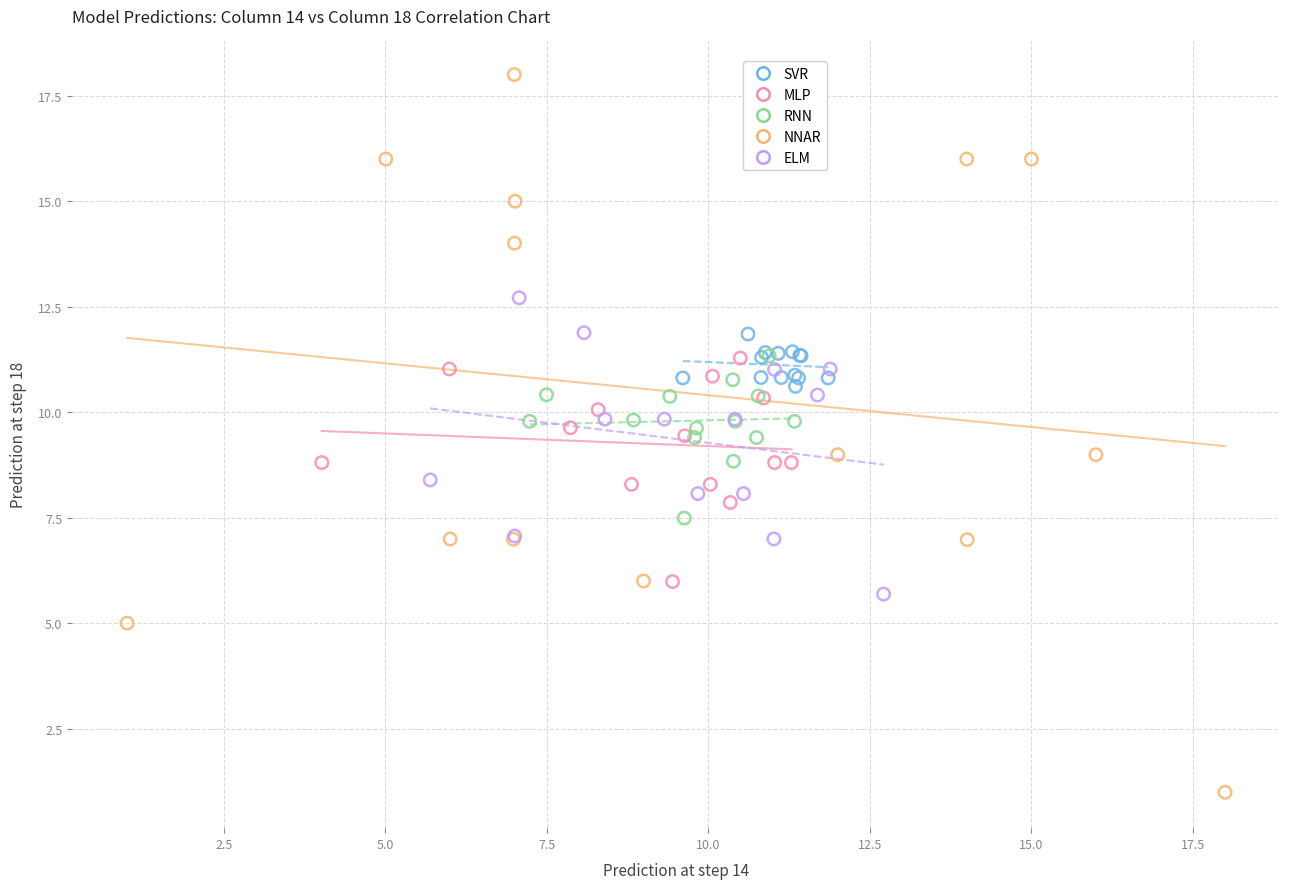

Which series contains the lowest Y value?

NNAR